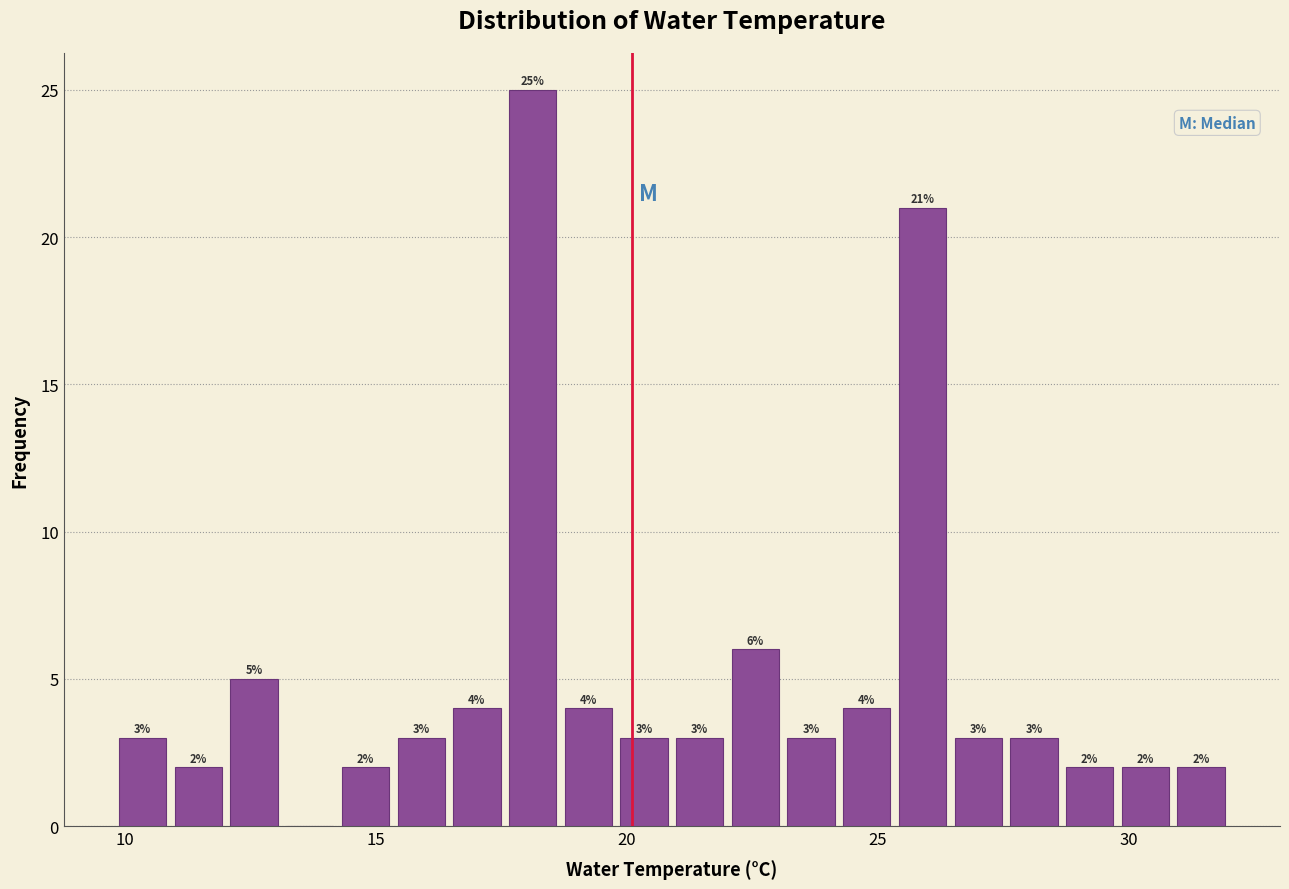

Read against the x-axis, roughly where is the centre of the tallest bar?

18.0